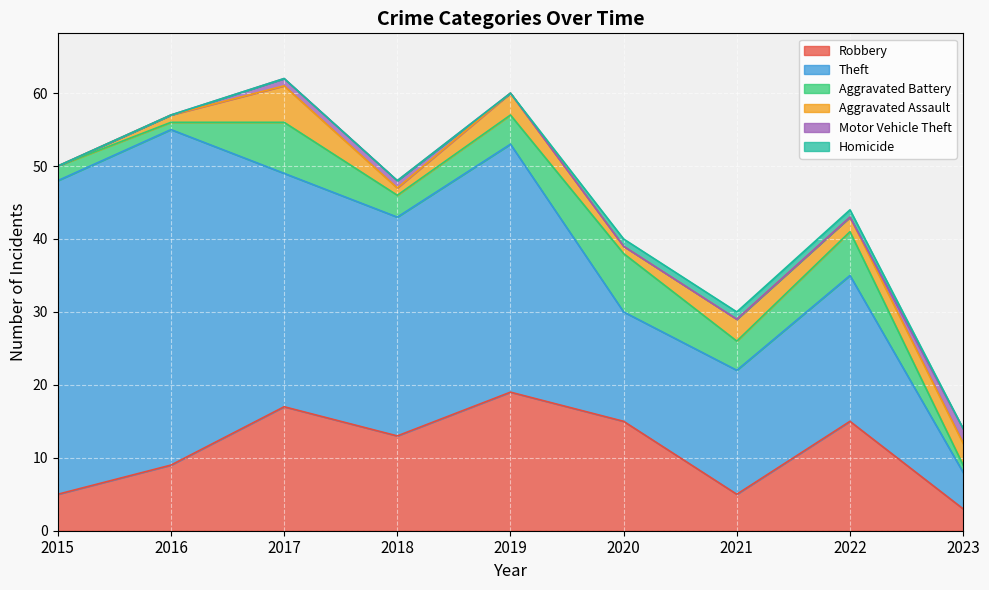

At which category does the chart reach its minimum across all series?

2015